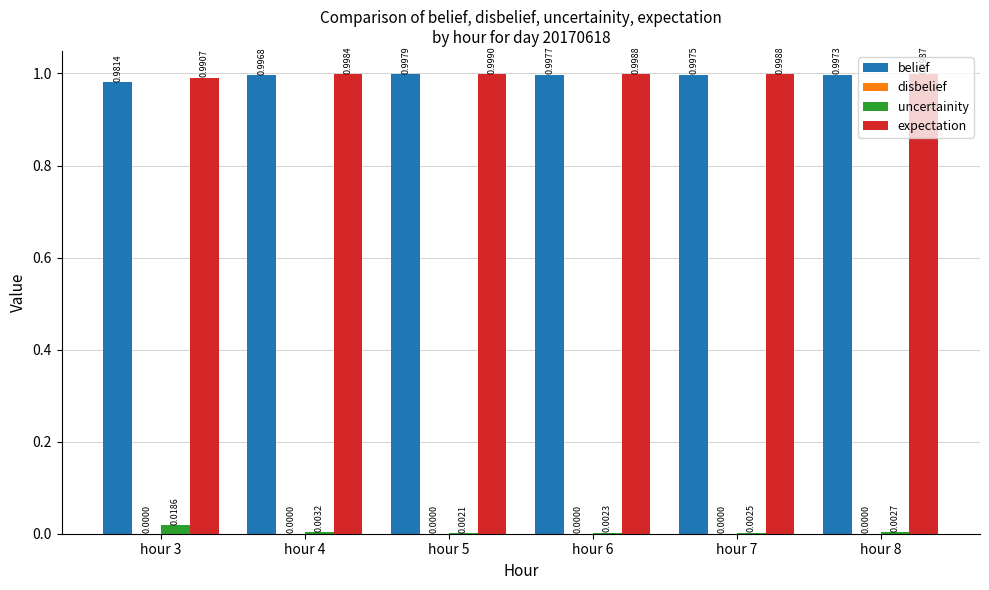

What is the sum of all expectation values?

6.0